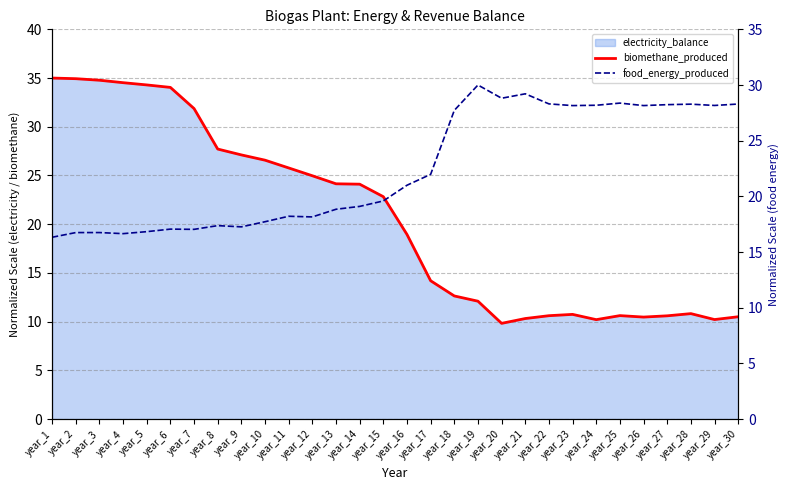

Rank the categories by food_energy_produced value from lowest to highest.

year_1, year_4, year_2, year_3, year_5, year_7, year_6, year_9, year_8, year_10, year_12, year_11, year_13, year_14, year_15, year_16, year_17, year_18, year_23, year_26, year_29, year_24, year_27, year_28, year_30, year_22, year_25, year_20, year_21, year_19